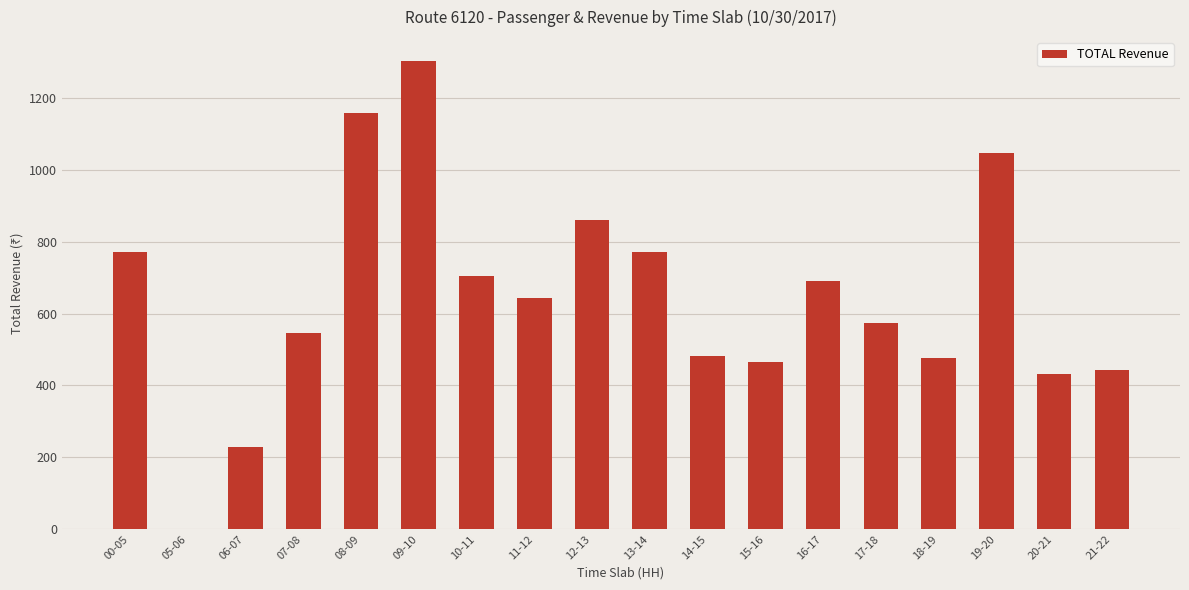

What is the change in value from 11-12 to 20-21?

-209